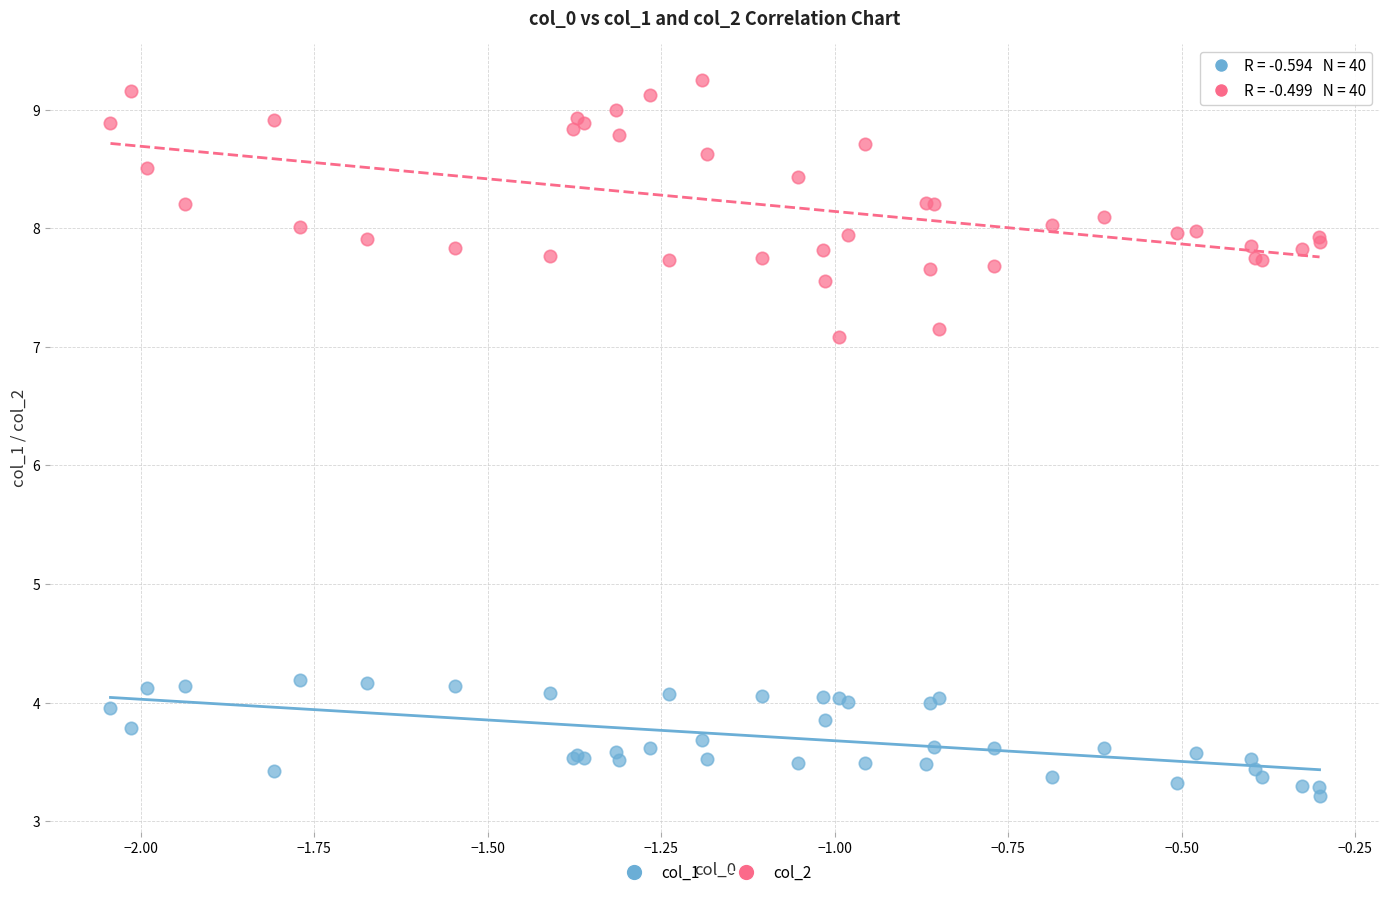

In the col_1 series, what Y value is closest to 3?

3.2